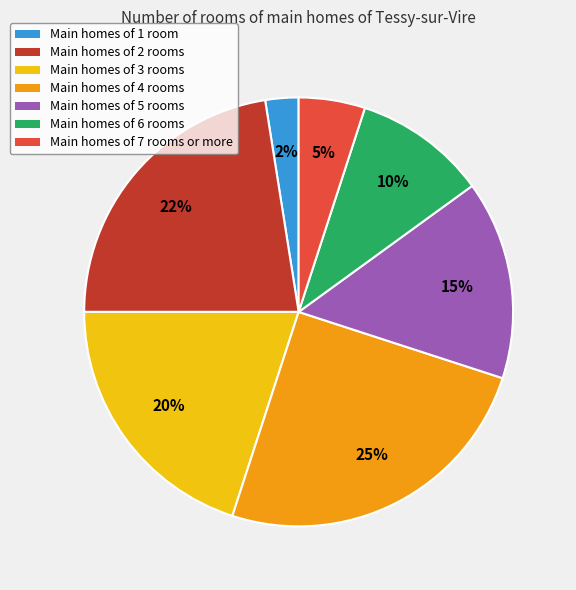

To the nearest percent, what is the average slice percentage?

14%